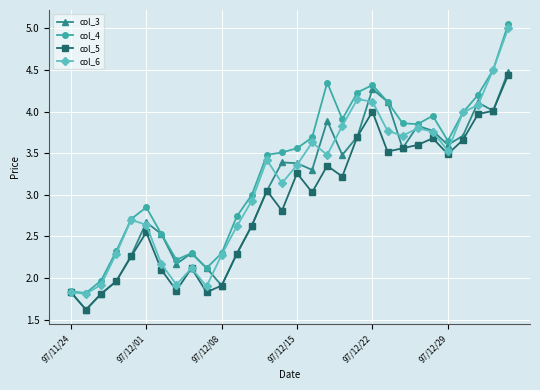

Which series has the largest total across all categories?

col_4